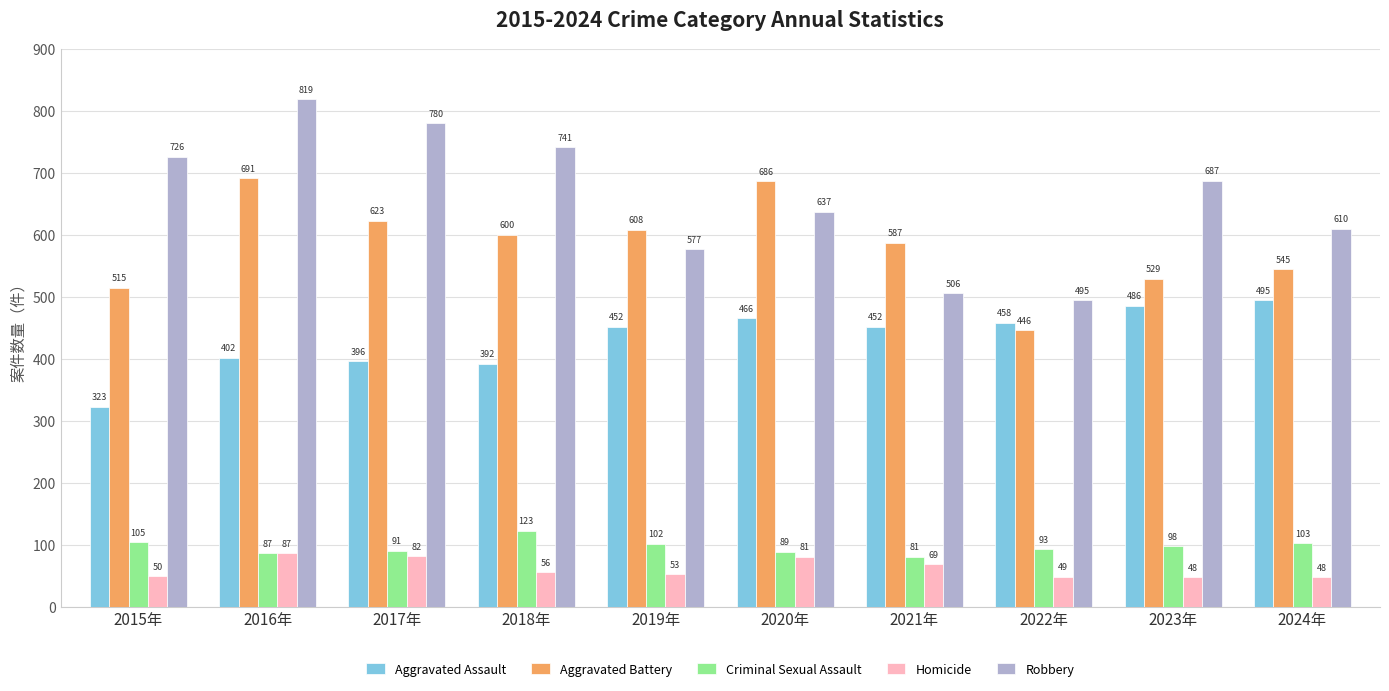

Reading right to left, what are all the values shown in this chart?

Aggravated Assault: 2024年=495	2023年=486	2022年=458	2021年=452	2020年=466	2019年=452	2018年=392	2017年=396	2016年=402	2015年=323
Aggravated Battery: 2024年=545	2023年=529	2022年=446	2021年=587	2020年=686	2019年=608	2018年=600	2017年=623	2016年=691	2015年=515
Criminal Sexual Assault: 2024年=103	2023年=98	2022年=93	2021年=81	2020年=89	2019年=102	2018年=123	2017年=91	2016年=87	2015年=105
Homicide: 2024年=48	2023年=48	2022年=49	2021年=69	2020年=81	2019年=53	2018年=56	2017年=82	2016年=87	2015年=50
Robbery: 2024年=610	2023年=687	2022年=495	2021年=506	2020年=637	2019年=577	2018年=741	2017年=780	2016年=819	2015年=726